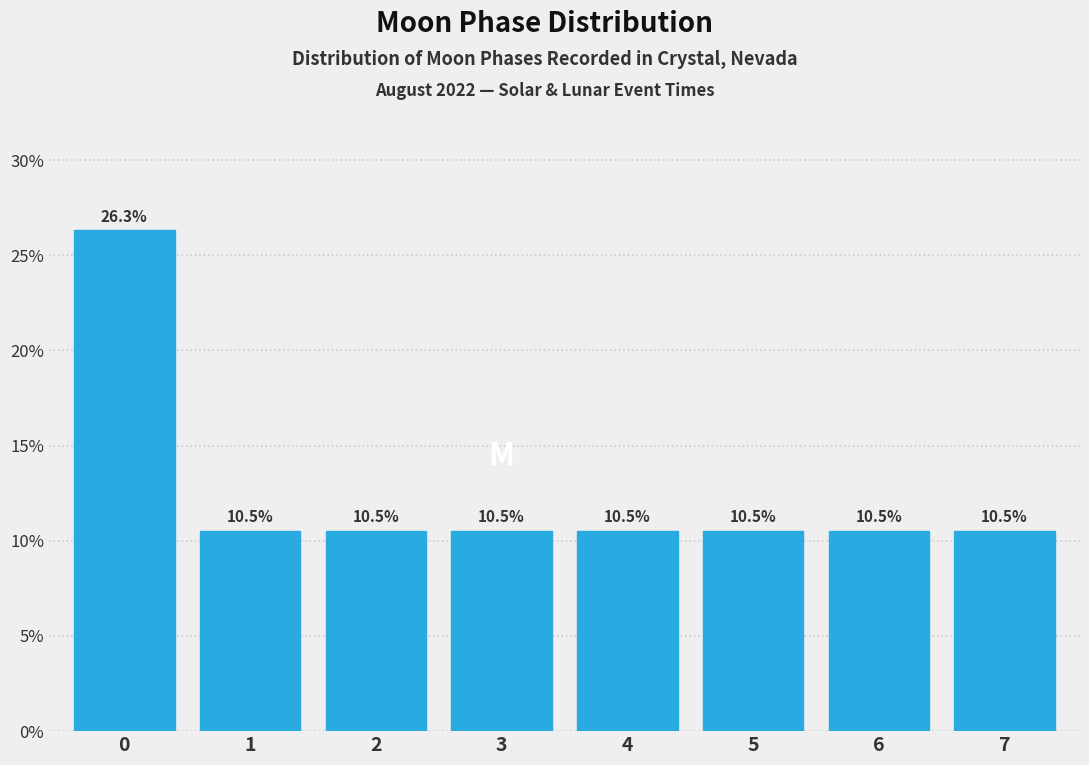

Reading left to right, extract all data points from this chart.

0=26.3	1=10.5	2=10.5	3=10.5	4=10.5	5=10.5	6=10.5	7=10.5